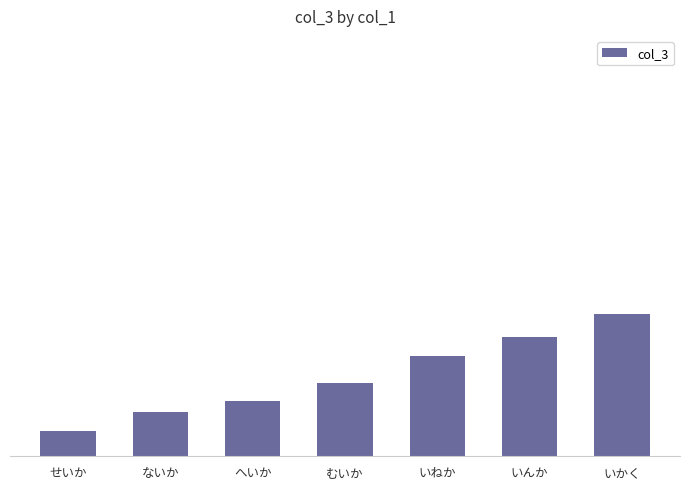

At which label does the data first exceed 22?

むいか